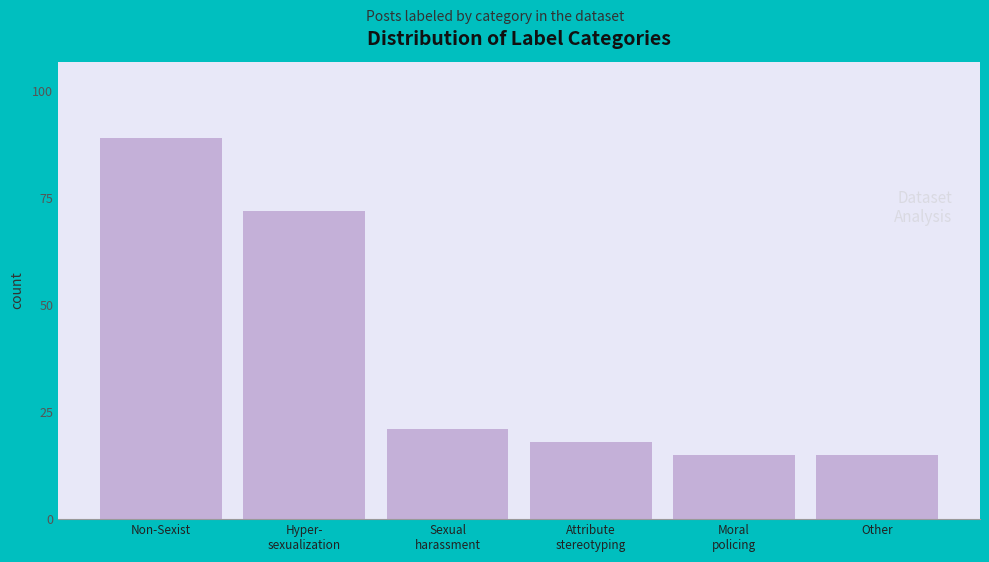

Reading right to left, what are all the values shown in this chart?

15	15	18	21	72	89